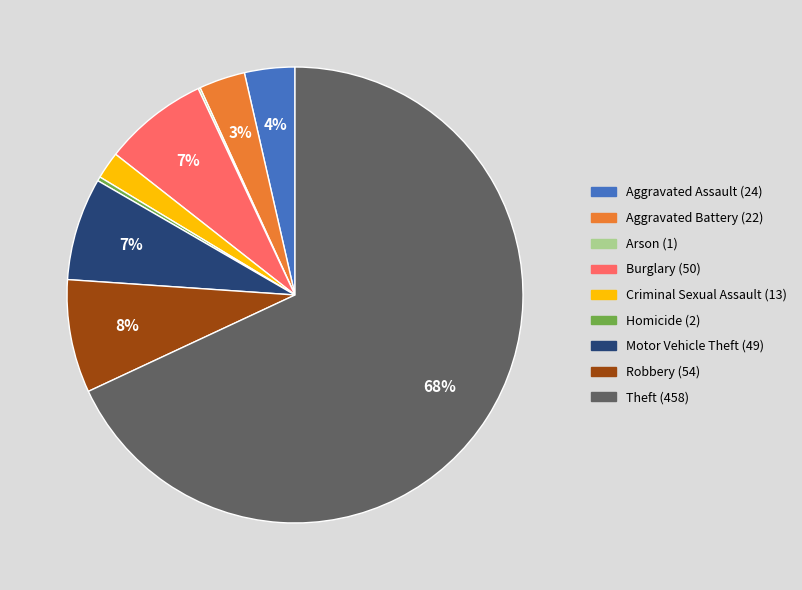

Which category accounts for the majority?

Theft (458)